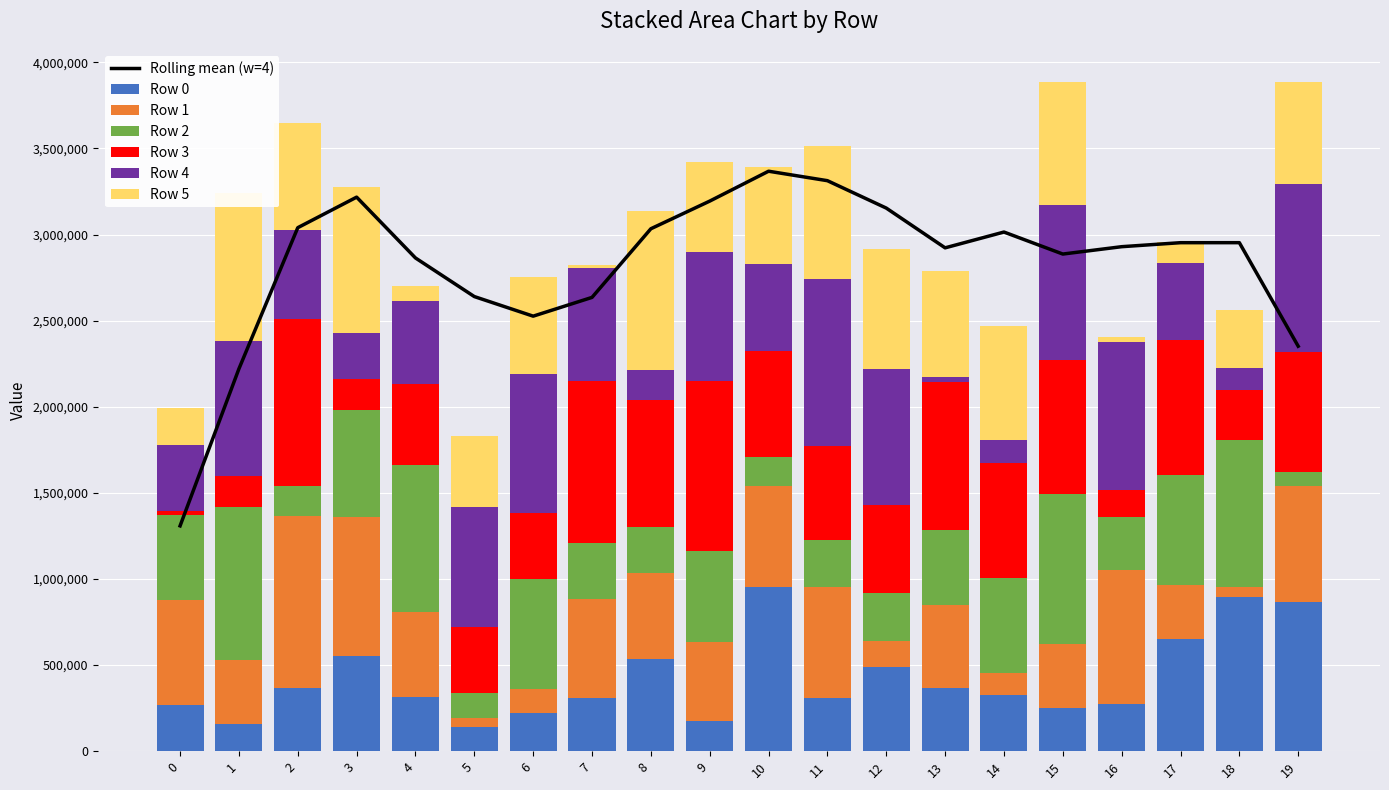

Which series has the largest total across all categories?

Row 4